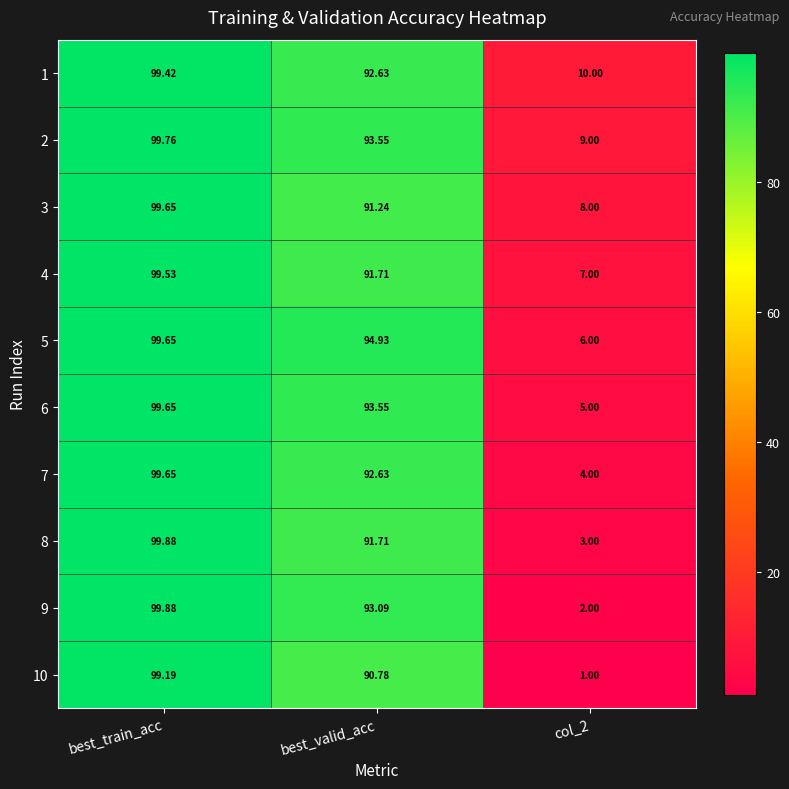

Where does the 4 series first go above 91?

best_train_acc